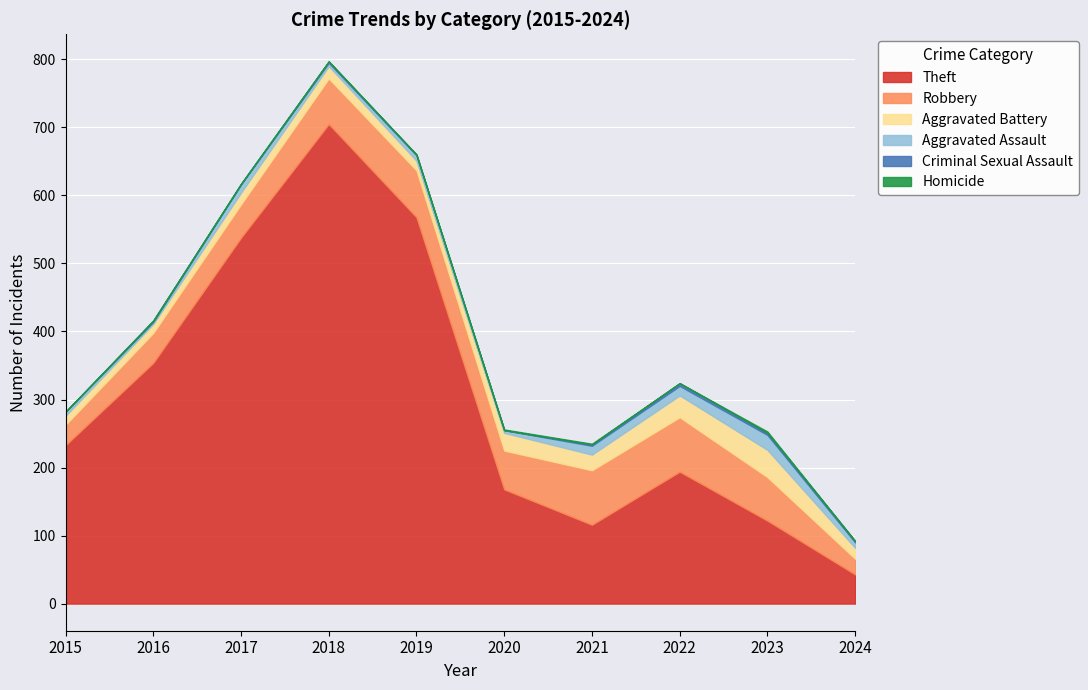

Does the chart display data point markers on the line(s)?

No